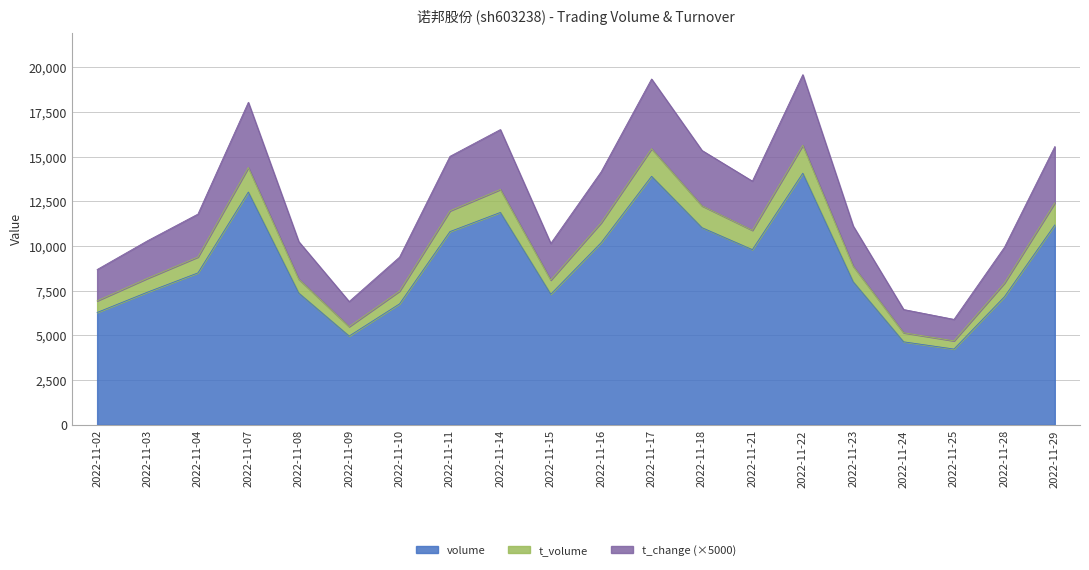

Reading right to left, what are all the values shown in this chart?

volume: 2022-11-29=11185	2022-11-28=7165	2022-11-25=4241	2022-11-24=4646	2022-11-23=8005	2022-11-22=14081	2022-11-21=9805	2022-11-18=11035	2022-11-17=13909	2022-11-16=10195	2022-11-15=7311	2022-11-14=11887	2022-11-11=10815	2022-11-10=6770	2022-11-09=4969	2022-11-08=7374	2022-11-07=13027	2022-11-04=8503	2022-11-03=7427	2022-11-02=6288
t_volume: 2022-11-29=12422	2022-11-28=7933	2022-11-25=4702	2022-11-24=5154	2022-11-23=8877	2022-11-22=15646	2022-11-21=10888	2022-11-18=12256	2022-11-17=15454	2022-11-16=11312	2022-11-15=8102	2022-11-14=13174	2022-11-11=11976	2022-11-10=7487	2022-11-09=5499	2022-11-08=8154	2022-11-07=14400	2022-11-04=9394	2022-11-03=8202	2022-11-02=6941
t_change: 2022-11-29=15572	2022-11-28=9933	2022-11-25=5902	2022-11-24=6454	2022-11-23=11127	2022-11-22=19596	2022-11-21=13638	2022-11-18=15356	2022-11-17=19354	2022-11-16=14162	2022-11-15=10152	2022-11-14=16524	2022-11-11=15026	2022-11-10=9387	2022-11-09=6899	2022-11-08=10254	2022-11-07=18050	2022-11-04=11794	2022-11-03=10302	2022-11-02=8691